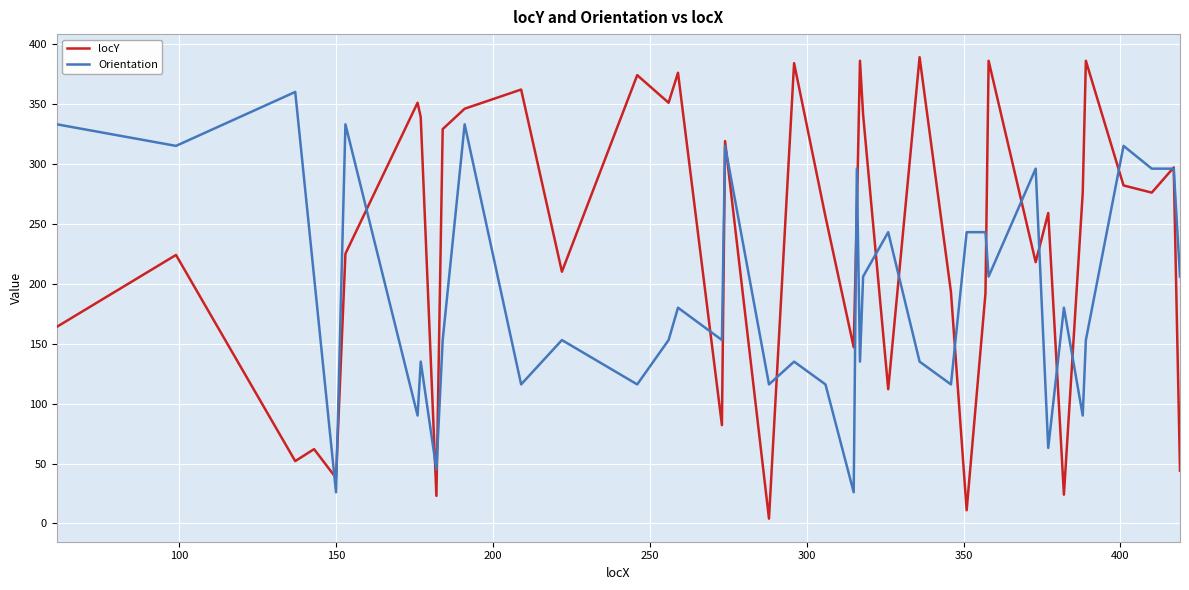

What is the minimum value for Orientation?

26